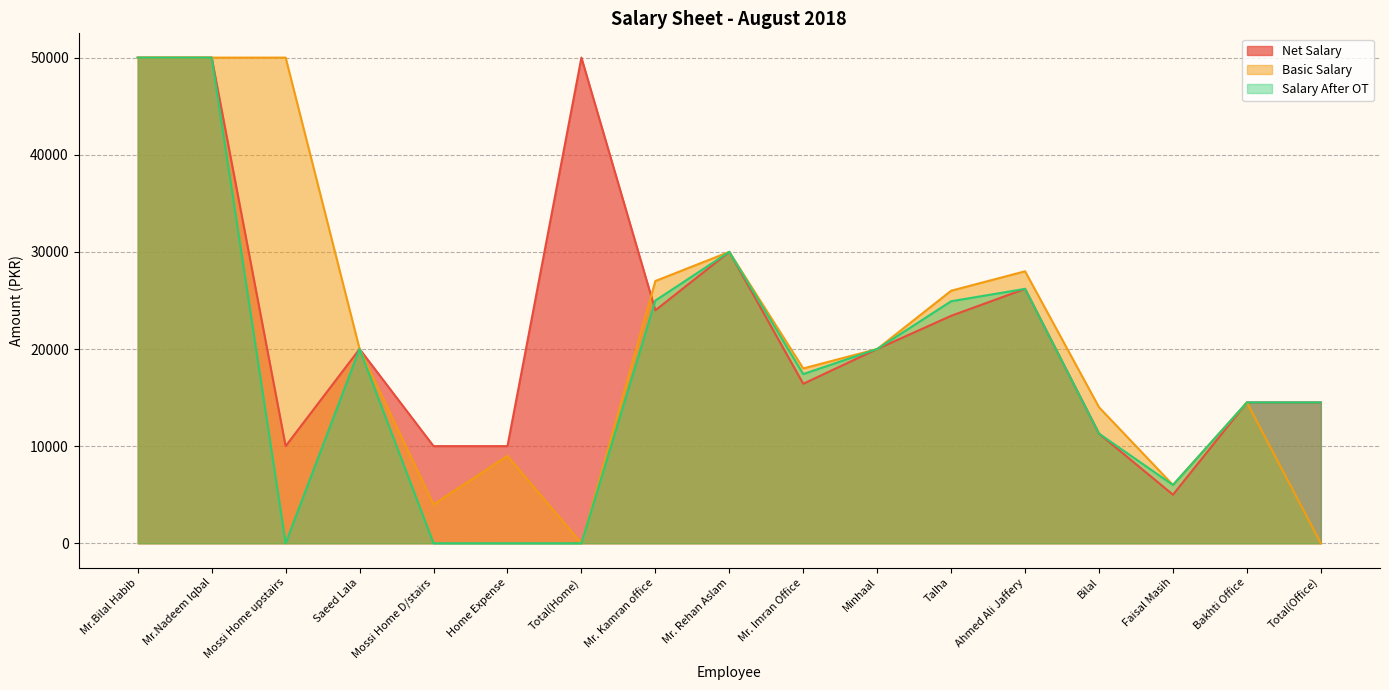

What is the minimum value for Net Salary?

5000.0